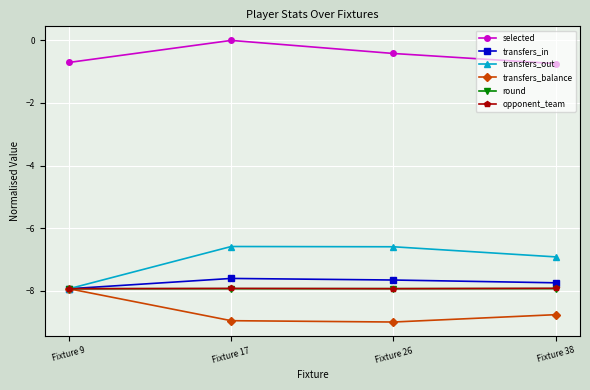

How many data points does each series have?

4